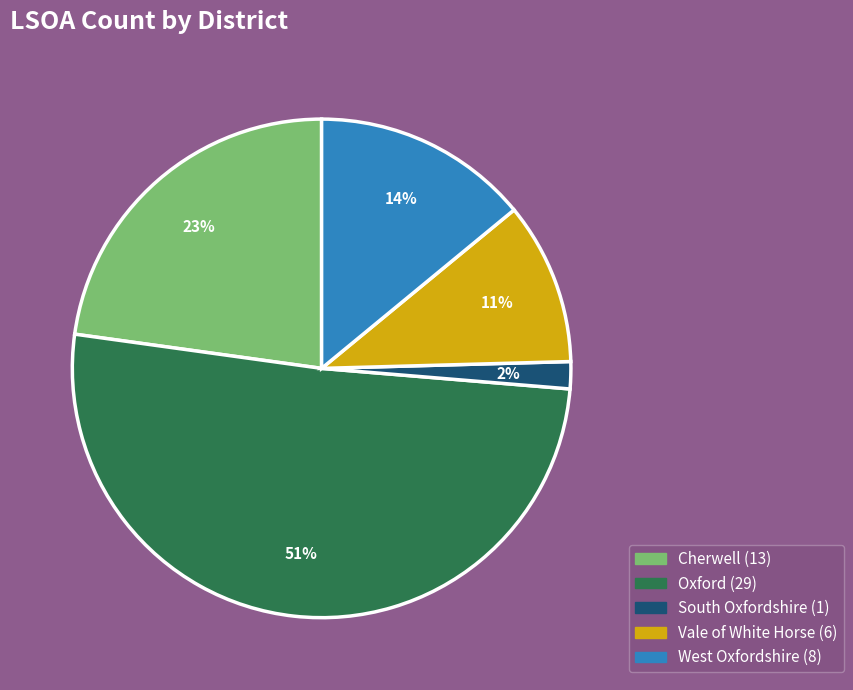

Is it true that South Oxfordshire is 2% of the pie?

True